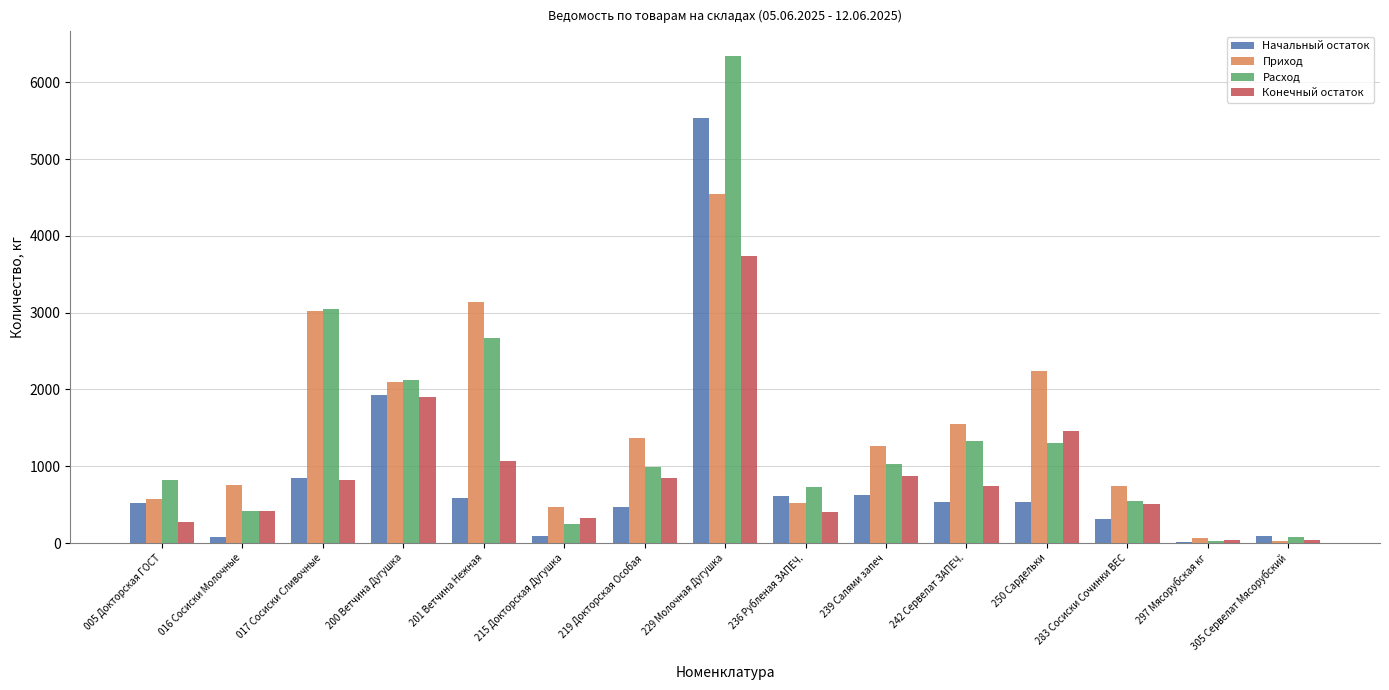

What is the average value of the Приход series?

1491.7